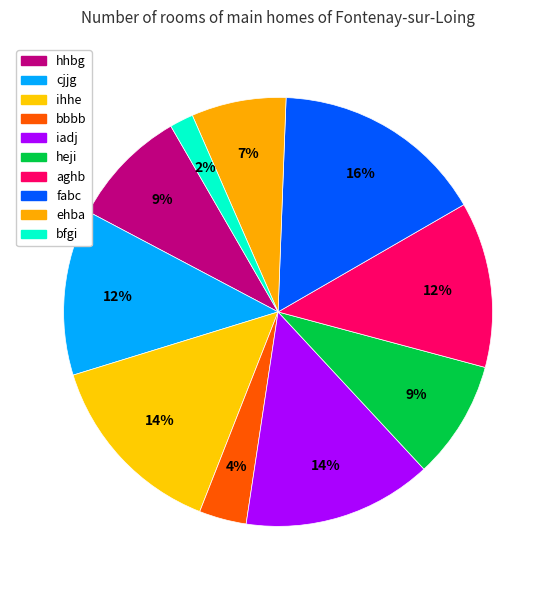

What percentage is the hhbg slice, to the nearest percent?

9%